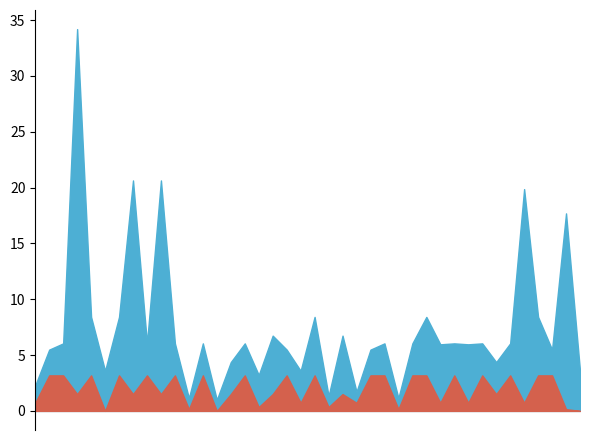

Reading left to right, extract all data points from this chart.

sum: 2023-11-01=3.6	2023-10-27=17.7	2023-10-24=5.5	2023-10-23=8.4	2023-10-20=19.9	2023-10-19=6.0	2023-10-11=4.4	2023-10-09=6.0	2023-10-04=6.0	2023-10-03=6.0	2023-09-27=6.0	2023-09-19=8.4	2023-09-16=6.0	2023-09-15=1.1	2023-09-11=6.0	2023-09-07=5.5	2023-09-04=1.7	2023-09-01=6.7	2023-08-26=1.3	2023-08-24=8.4	2023-08-22=3.6	2023-08-19=5.5	2023-08-16=6.7	2023-08-15=3.2	2023-08-13=6.0	2023-08-12=4.4	2023-08-06=1.0	2023-07-28=6.0	2023-07-25=1.1	2023-07-21=6.0	2023-07-20=20.6	2023-07-17=6.0	2023-07-16=20.6	2023-07-09=8.4	2023-07-03=3.6	2023-07-02=8.4	2023-07-01=34.2	2023-06-26=6.0	2023-06-24=5.5	2023-06-17=2.3
TB: 2023-11-01=0.0	2023-10-27=0.2	2023-10-24=3.2	2023-10-23=3.2	2023-10-20=0.7	2023-10-19=3.2	2023-10-11=1.5	2023-10-09=3.2	2023-10-04=0.7	2023-10-03=3.2	2023-09-27=0.7	2023-09-19=3.2	2023-09-16=3.2	2023-09-15=0.2	2023-09-11=3.2	2023-09-07=3.2	2023-09-04=0.7	2023-09-01=1.5	2023-08-26=0.3	2023-08-24=3.2	2023-08-22=0.7	2023-08-19=3.2	2023-08-16=1.5	2023-08-15=0.3	2023-08-13=3.2	2023-08-12=1.5	2023-08-06=0.0	2023-07-28=3.2	2023-07-25=0.2	2023-07-21=3.2	2023-07-20=1.5	2023-07-17=3.2	2023-07-16=1.5	2023-07-09=3.2	2023-07-03=0.0	2023-07-02=3.2	2023-07-01=1.5	2023-06-26=3.2	2023-06-24=3.2	2023-06-17=0.7